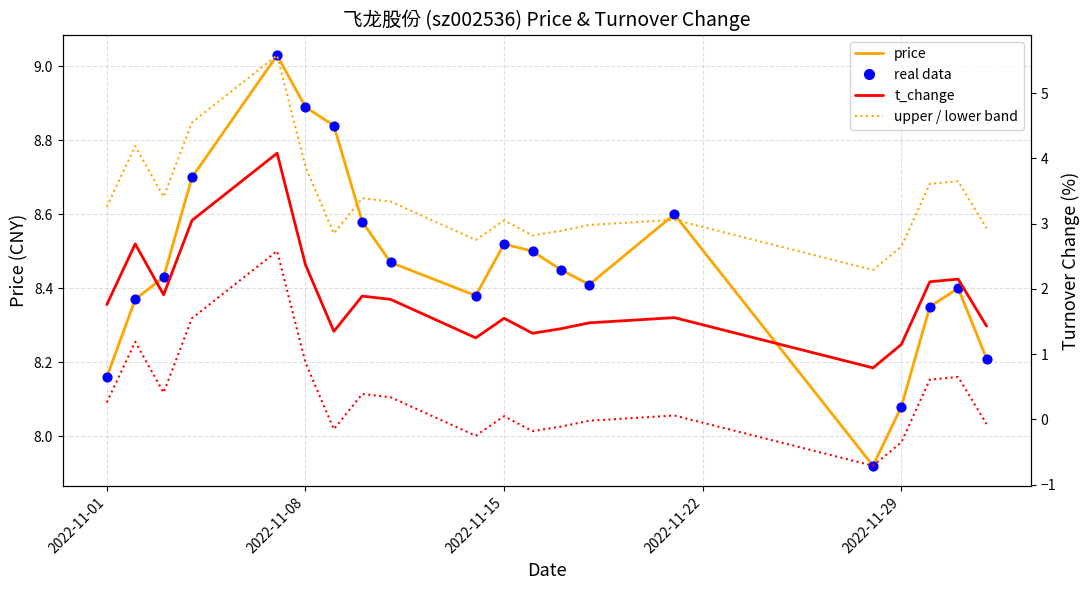

Which series has the largest Y range (max minus min)?

t_change